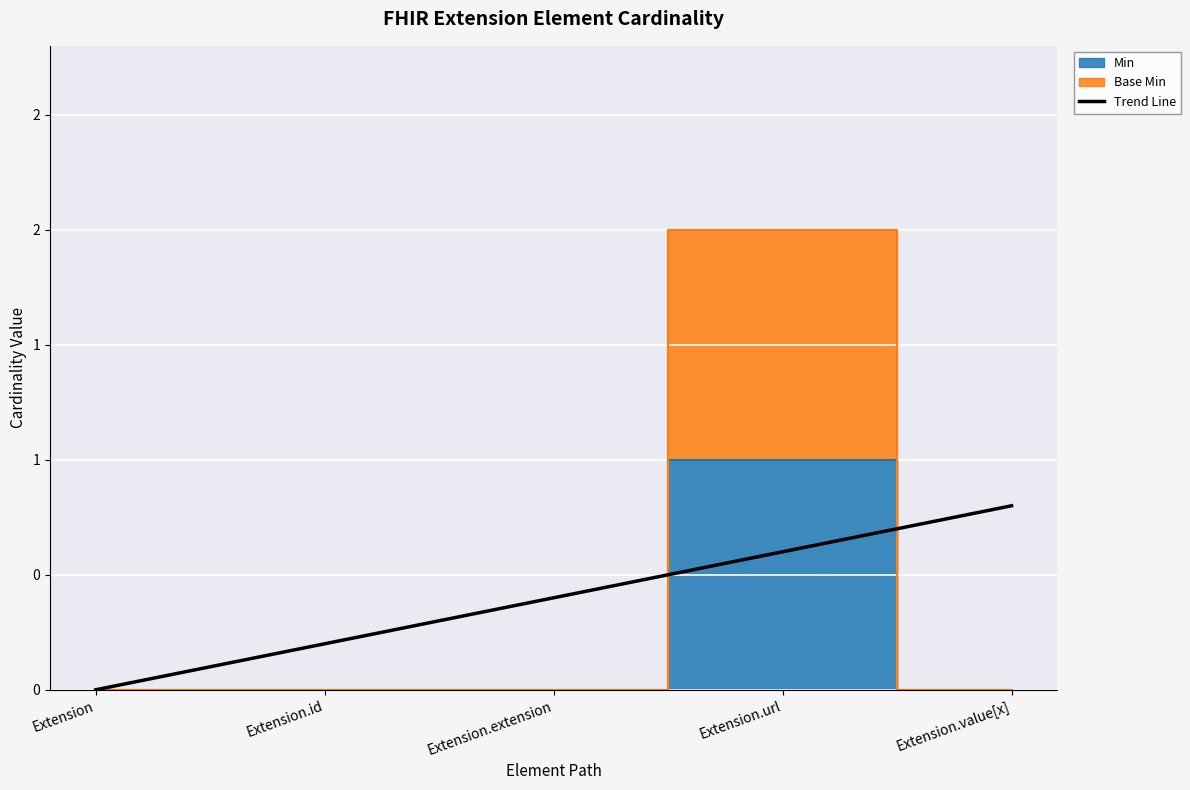

How many lines are shown in the chart?

1